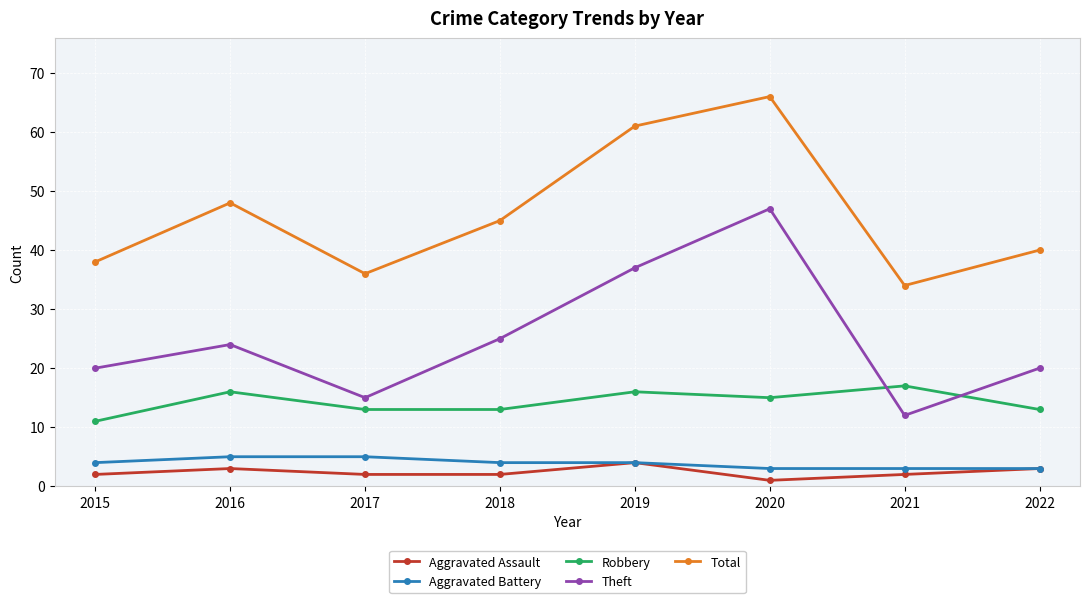

What value does the Robbery series have at 2015?

11